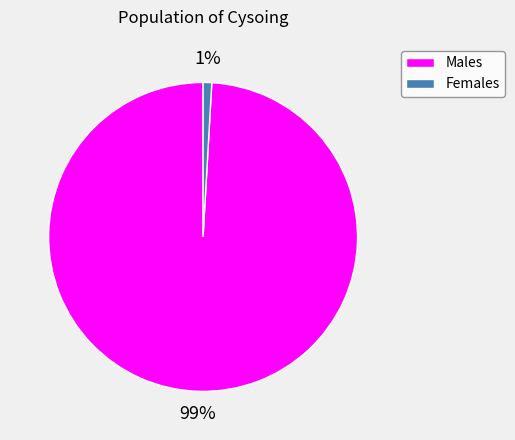

Count the number of slices in the pie.

2